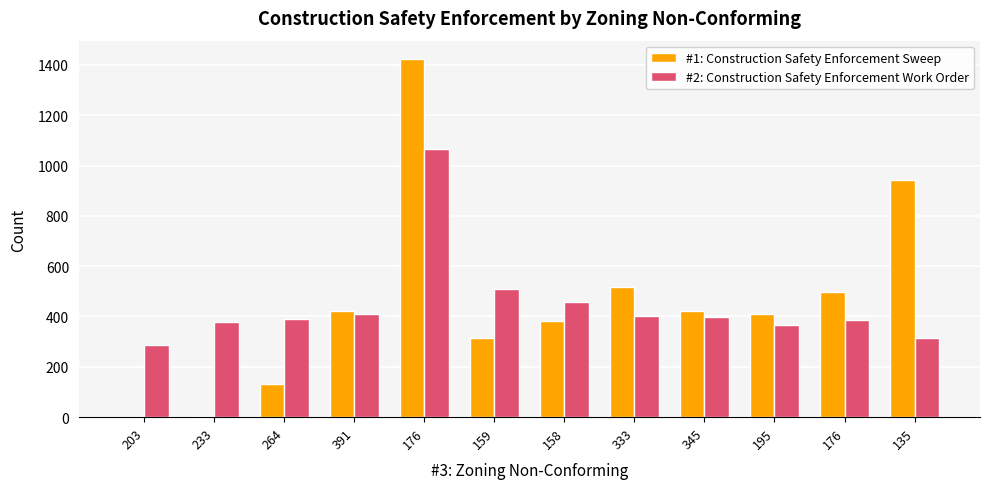

Does the chart contain stacked bars?

No